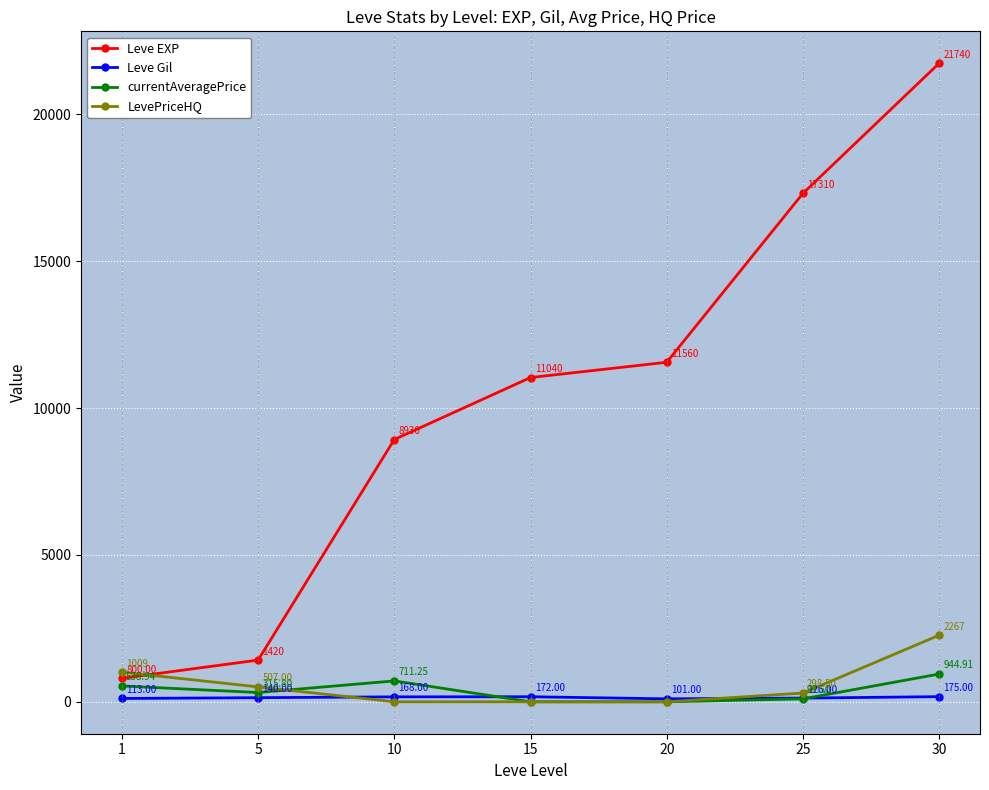

What is the total value across all series at 1?

2461.1